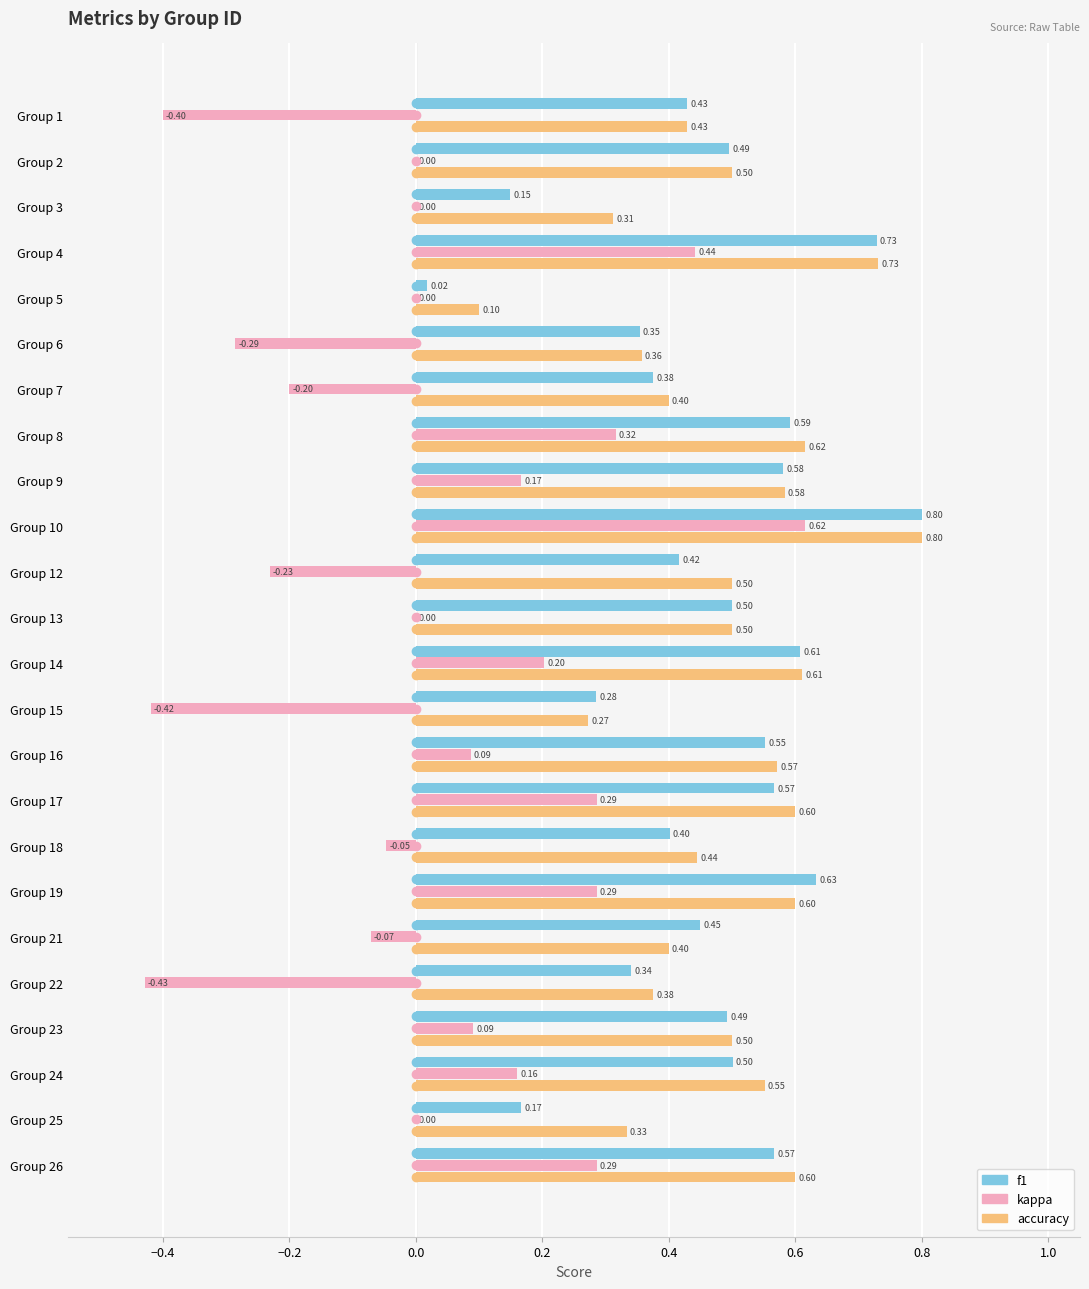

What is the sum of all accuracy values?

11.7